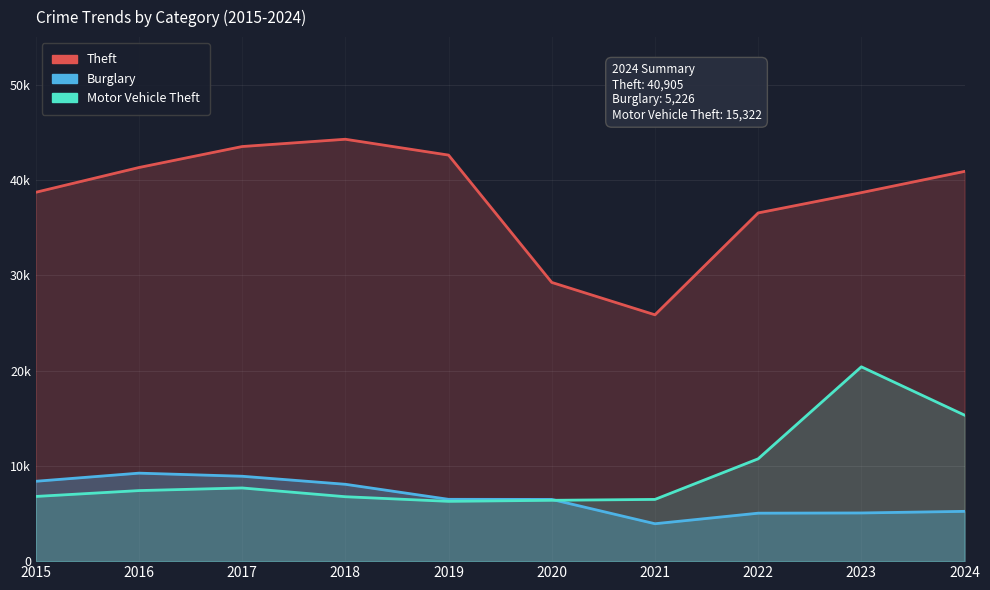

True or false: Burglary and Theft intersect in this chart.

False